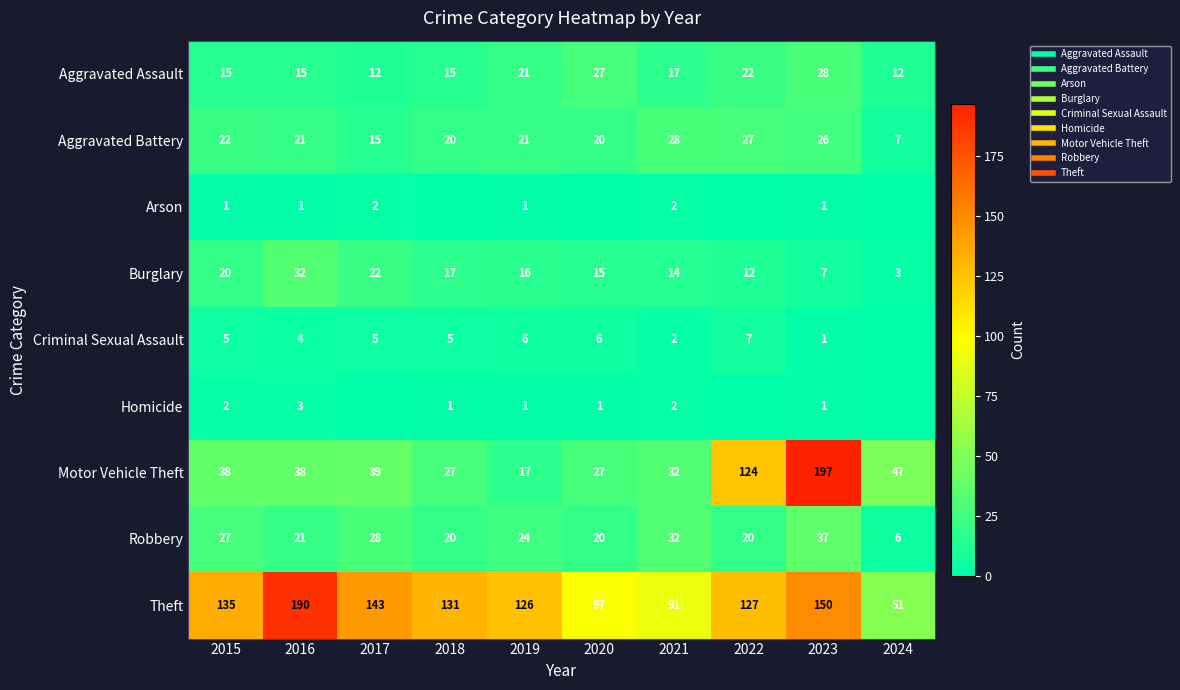

Where is Theft nearest to the value 120?

2019